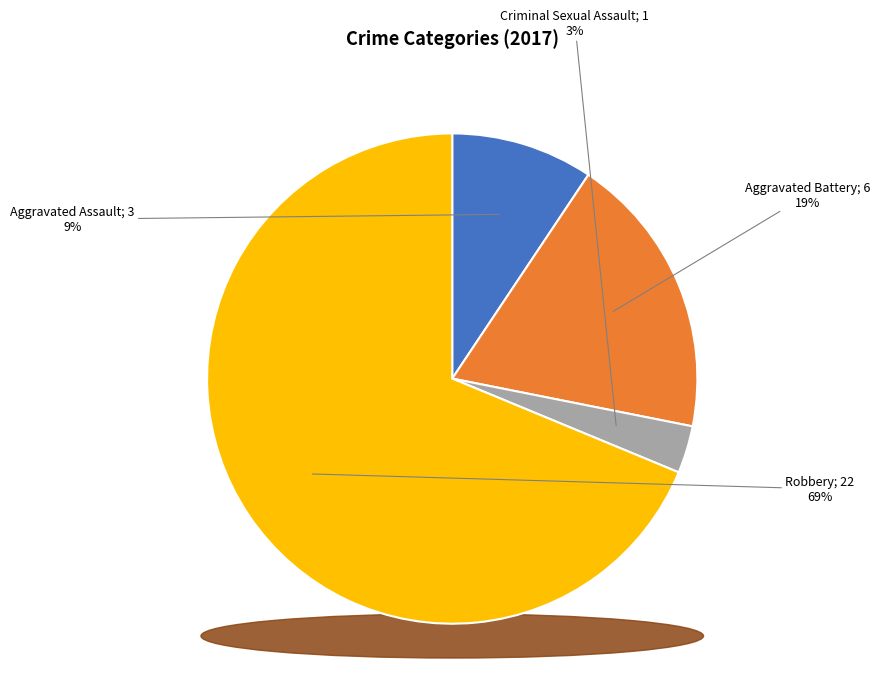

What is the change in value from Aggravated Assault to Aggravated Battery?

+3